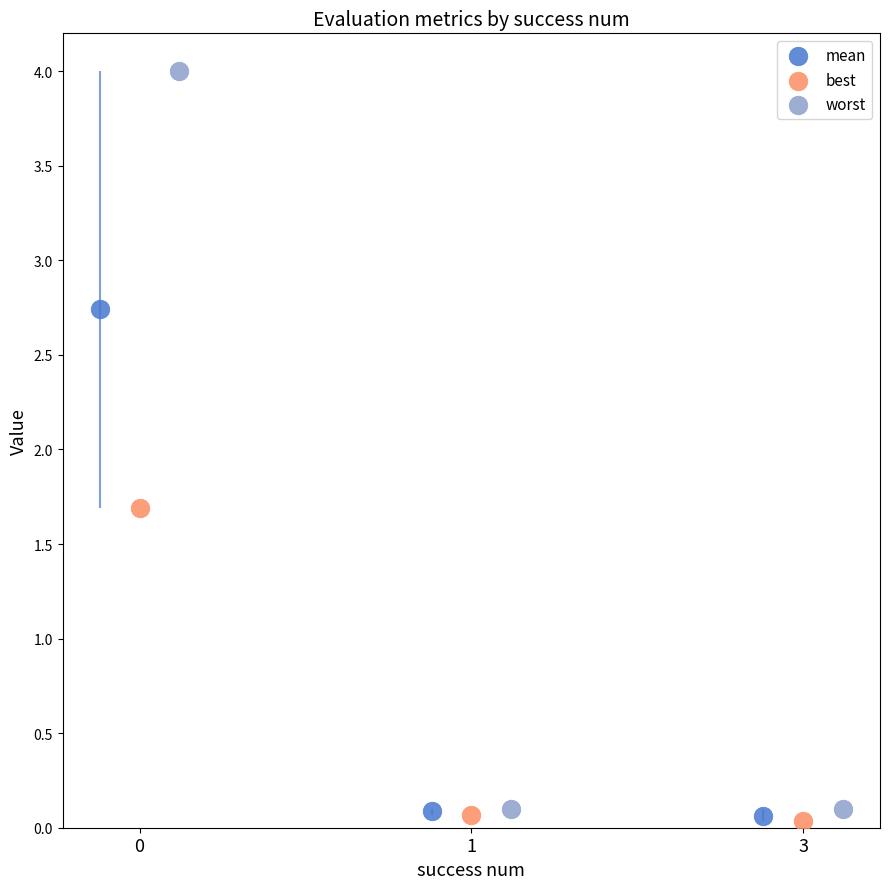

Which series contains the highest Y value?

worst